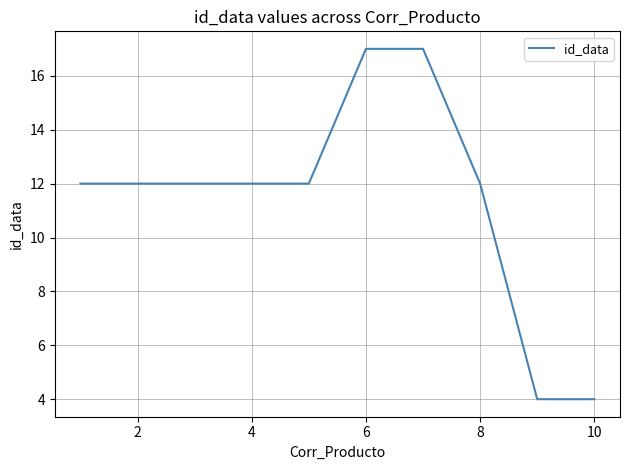

What is the smallest value displayed?

4